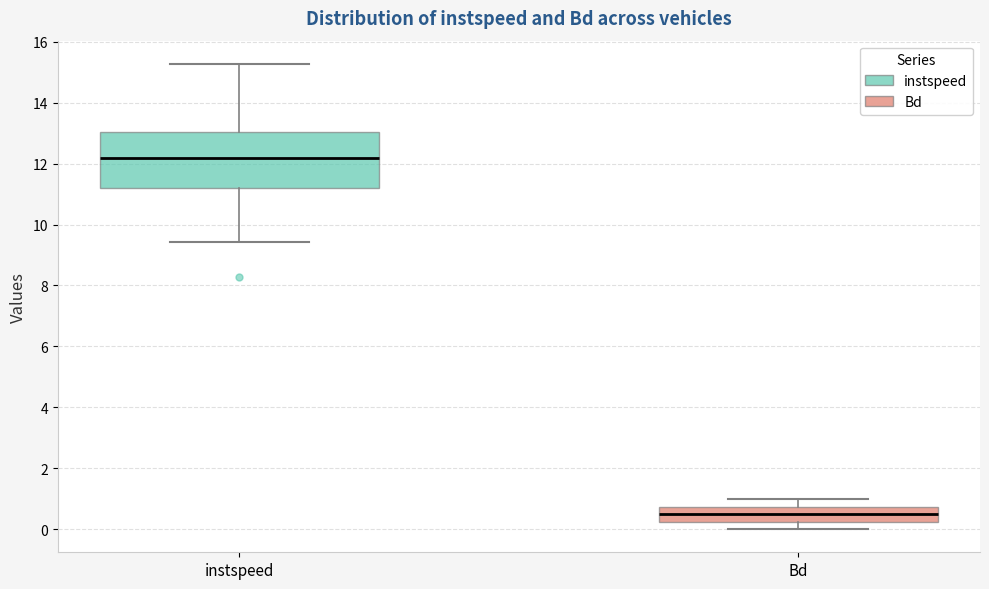

Reading left to right, transcribe this box plot: for each box, give where its median line is, the range the box spans, and where its two whiskers end, as read against the y-axis. The values are not printed on the chart, so give them approximately, as read against the axis.

instspeed: median 12.2, box 11.2 to 13.0, whiskers 9.4 to 15.2
Bd: median 0.4, box 0.2 to 0.8, whiskers 0.0 to 1.0